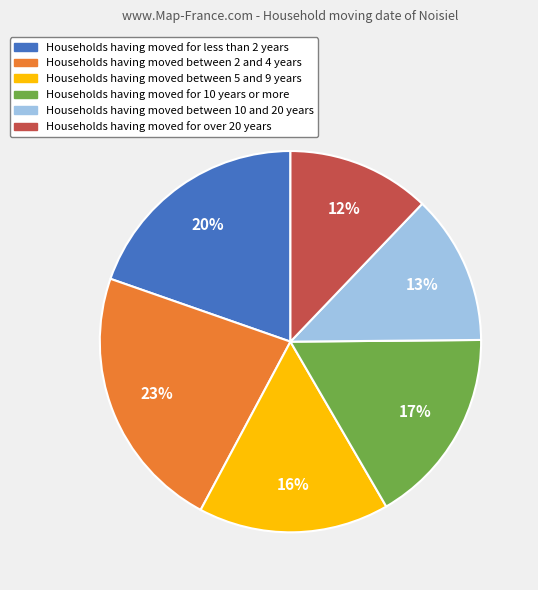

Is there a majority slice in this chart?

No